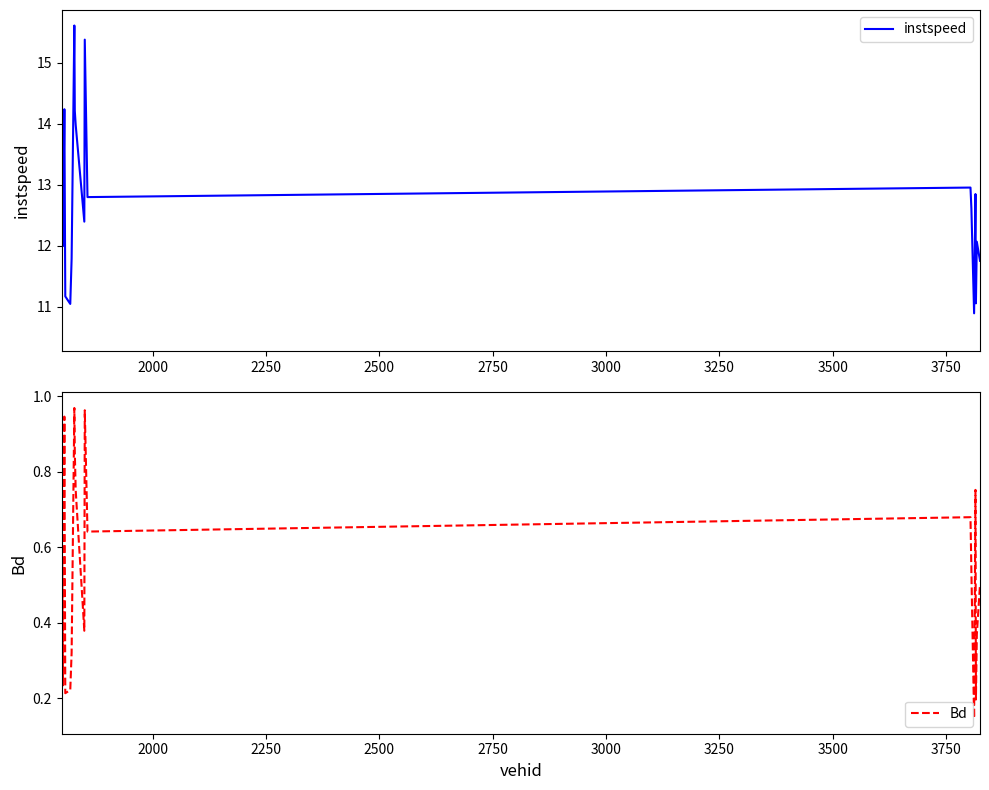

List the series in order of their peak value, highest first.

instspeed, Bd